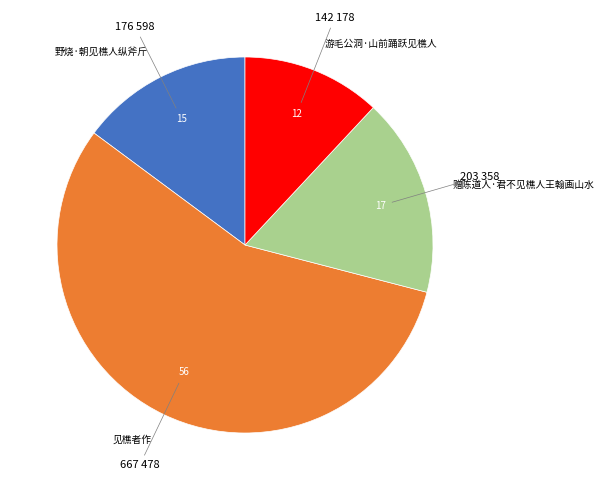

What is the smallest slice in the pie chart?

游毛公洞·山前踊跃见樵人